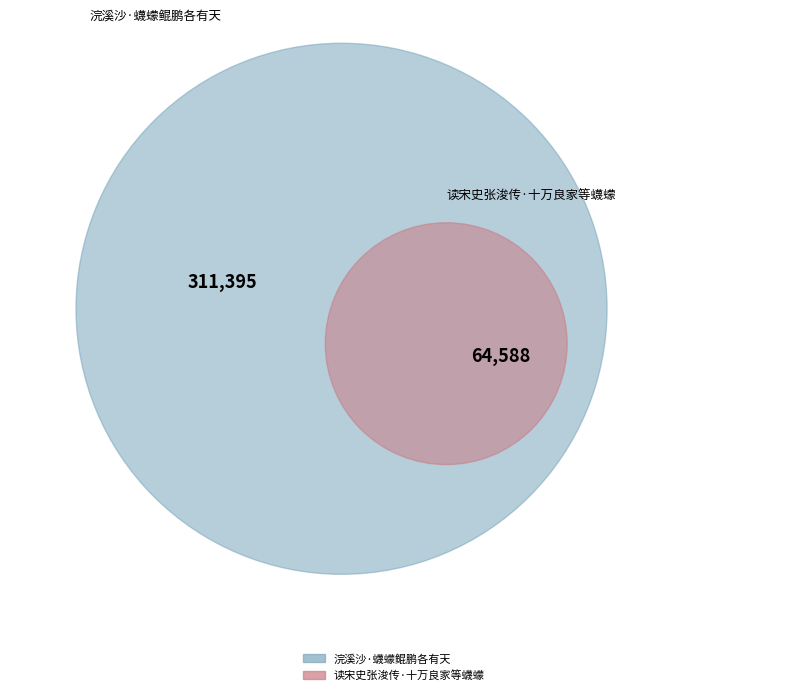

Is it true that 浣溪沙·蠛蠓鲲鹏各有天 is 83% of the pie?

True